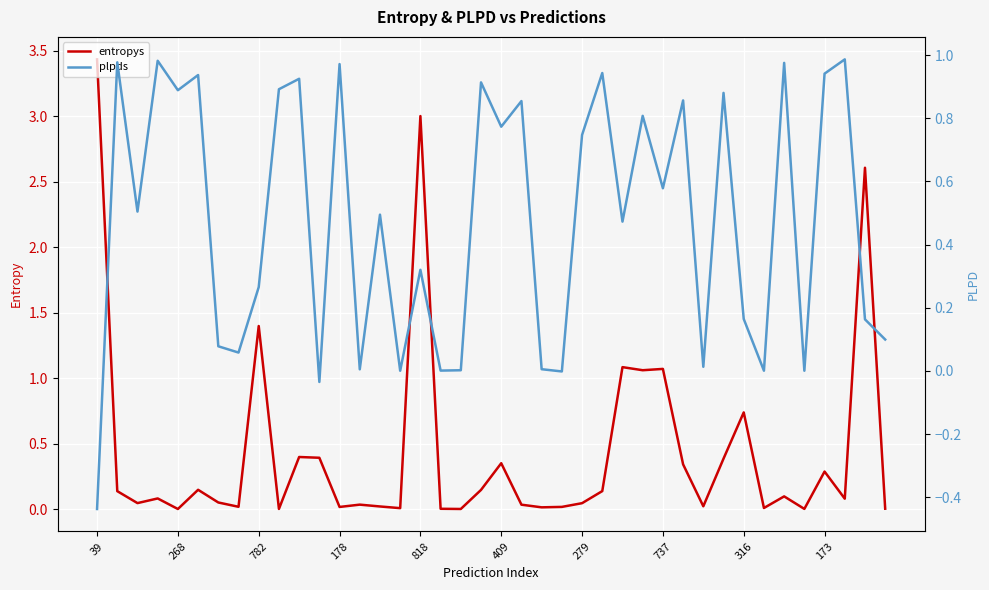

At 782, list the series in order from largest to smallest.

entropys, plpds